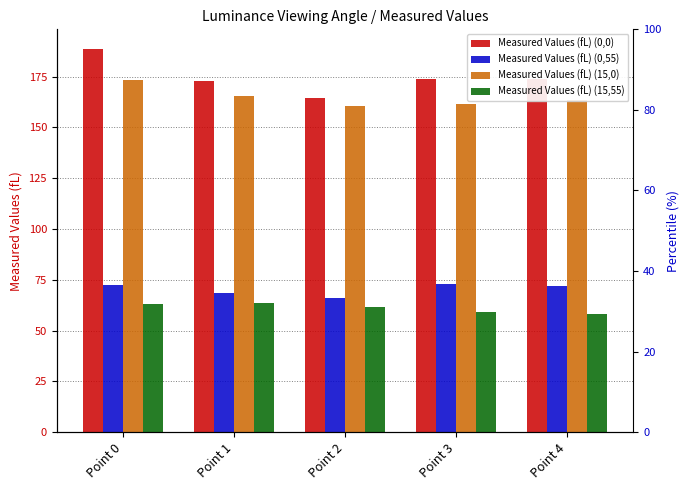

At which label does Measured Values (fL) (15,55) reach its minimum?

Point 4